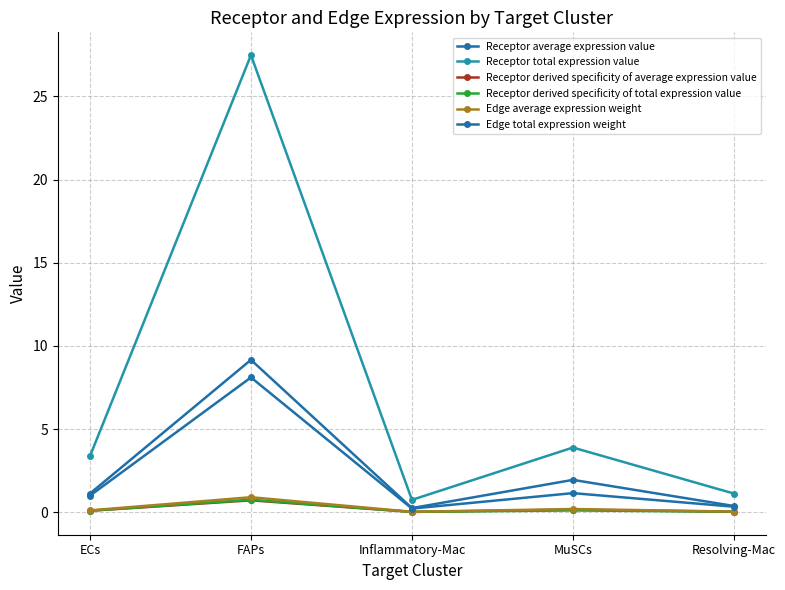

Where is Receptor derived specificity of average expression value nearest to the value 0?

Inflammatory-Mac